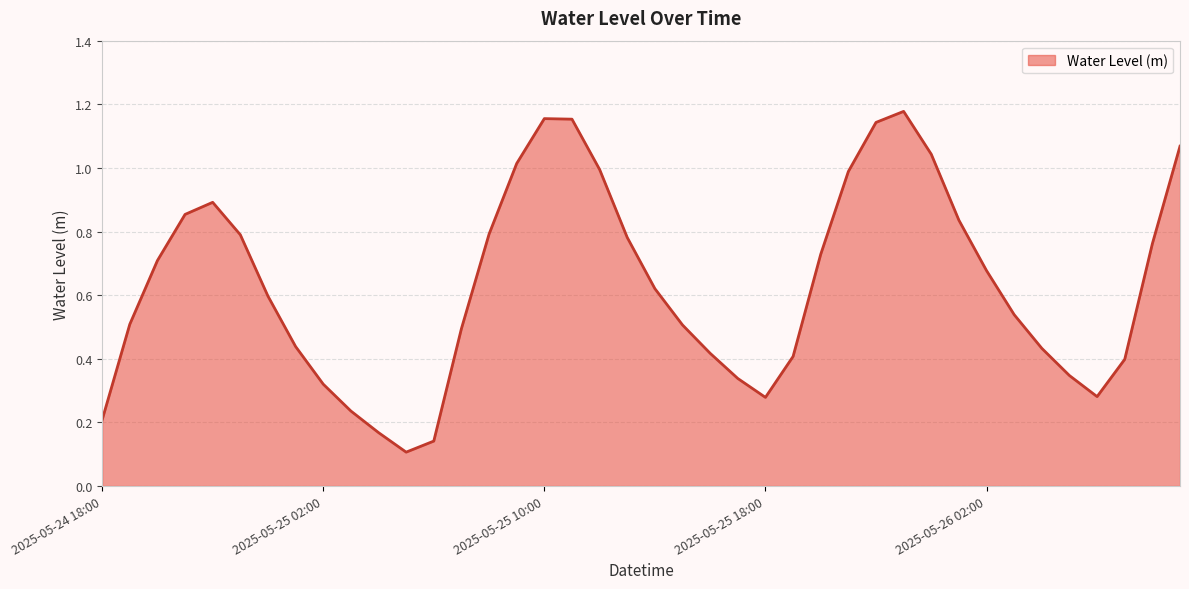

Reading left to right, extract all data points from this chart.

0.2	0.5	0.7	0.9	0.9	0.8	0.6	0.4	0.3	0.2	0.2	0.1	0.1	0.5	0.8	1.0	1.2	1.2	1.0	0.8	0.6	0.5	0.4	0.3	0.3	0.4	0.7	1.0	1.1	1.2	1.0	0.8	0.7	0.5	0.4	0.3	0.3	0.4	0.8	1.1